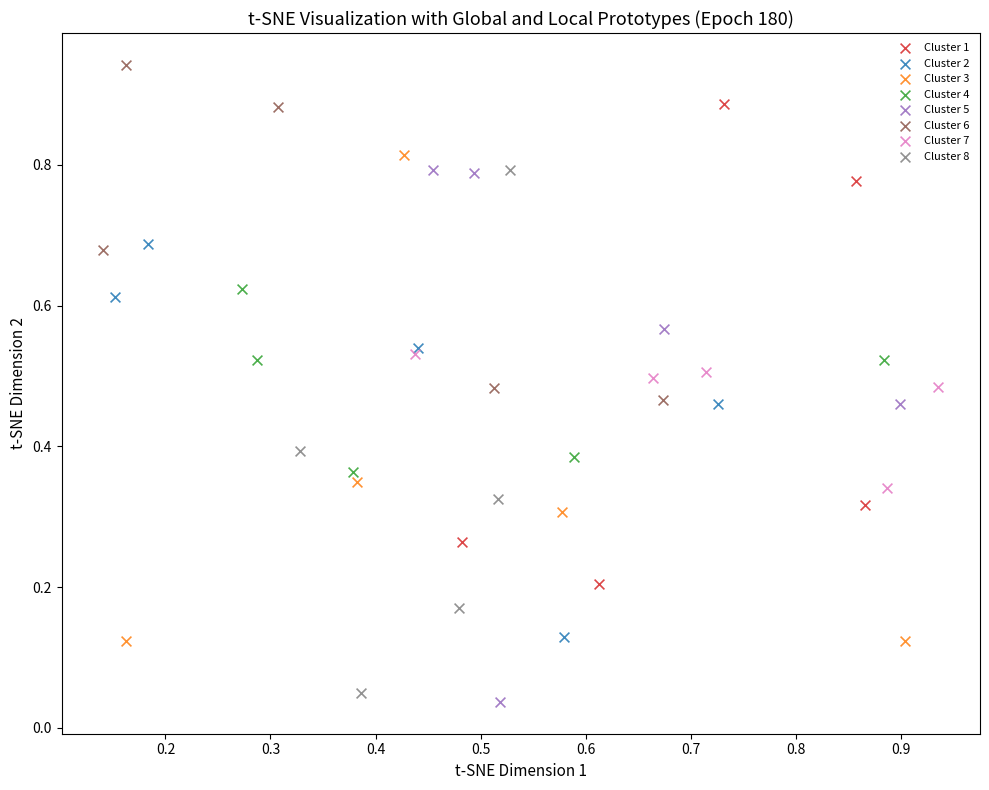

Which series contains the highest Y value?

Cluster 6